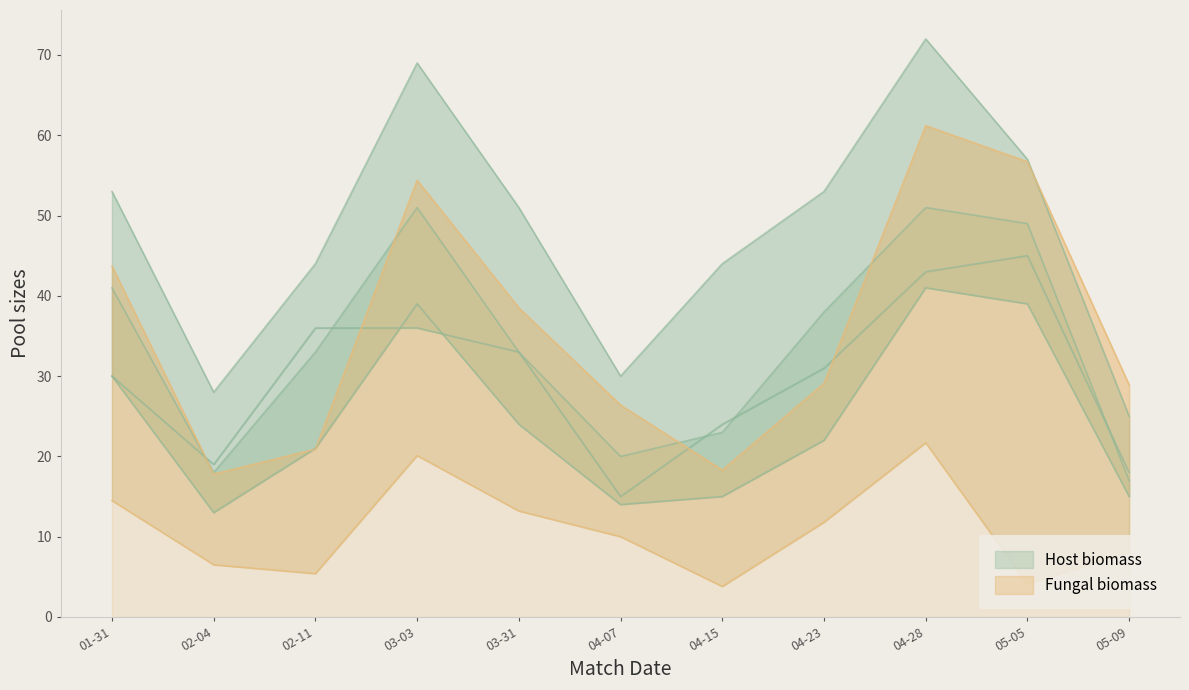

True or false: PrgDist and Cmp cross at least once.

False